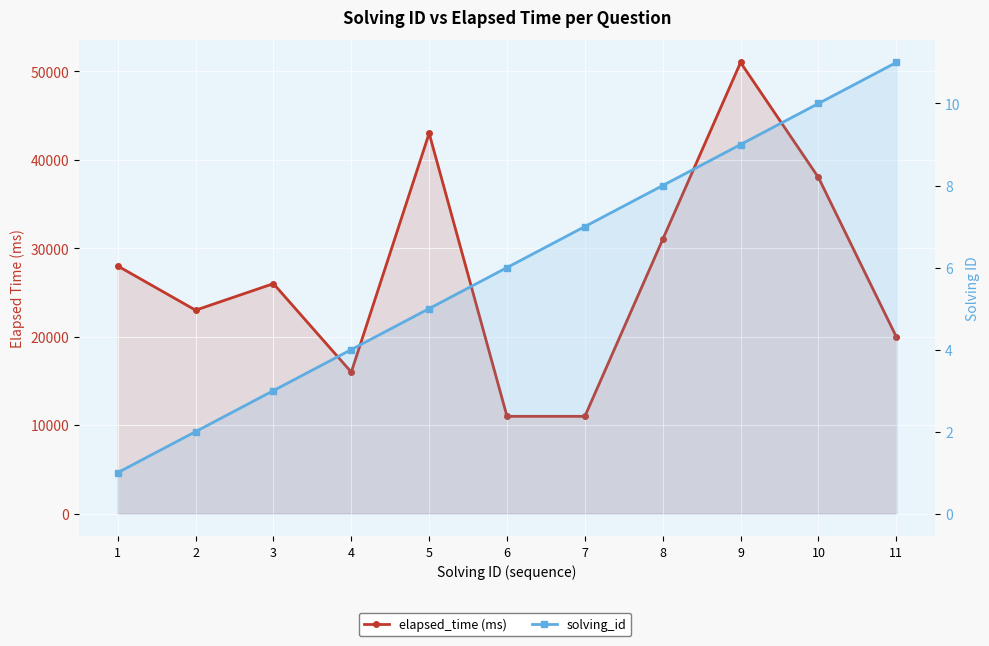

Count the solving_id values in the range 3 to 9.

7